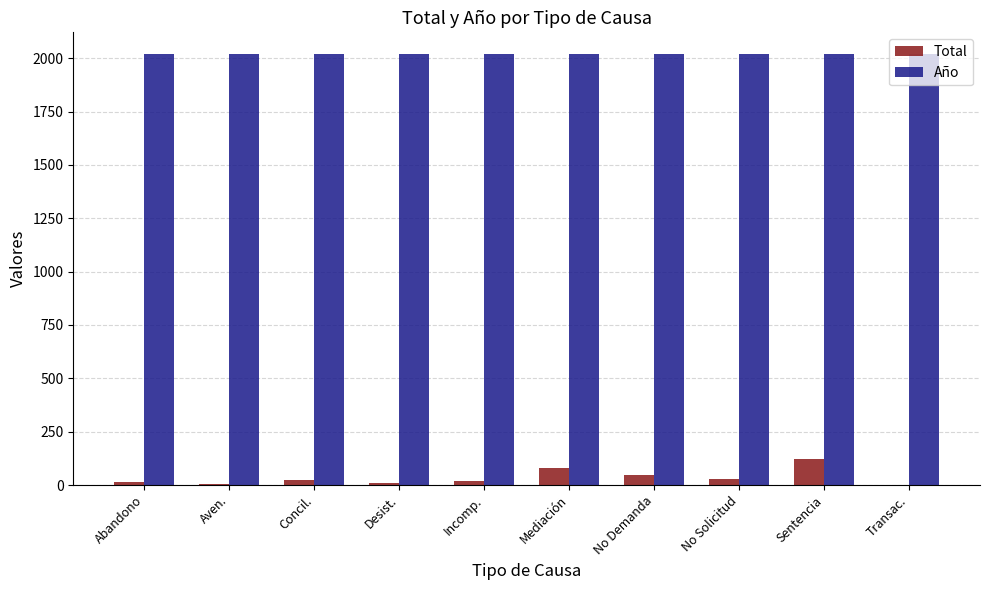

What is the maximum value for Año?

2020